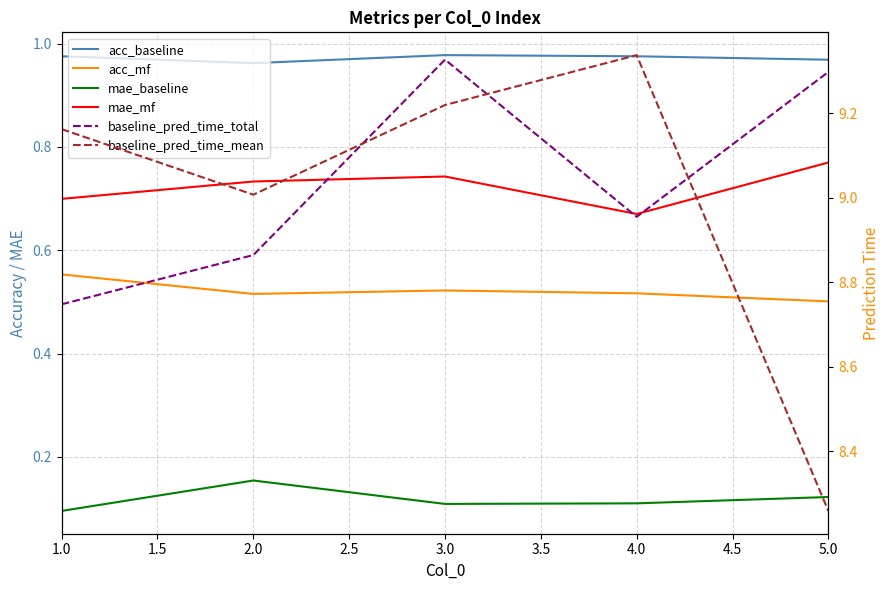

True or false: acc_baseline has a value of 1.0 at 2.0.

True